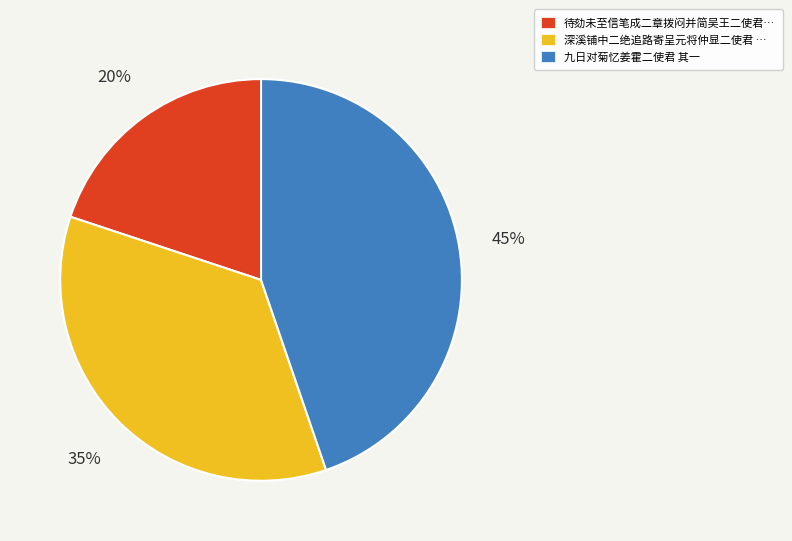

How many slices are in this pie chart?

3